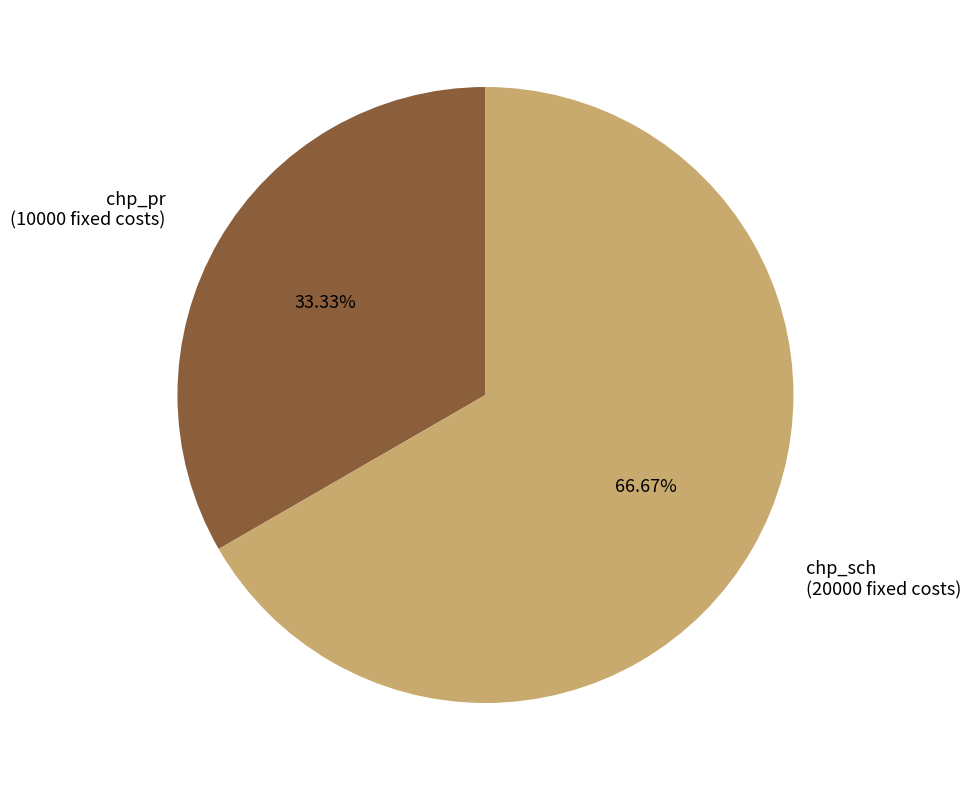

Is there any slice that represents more than half of the pie?

Yes